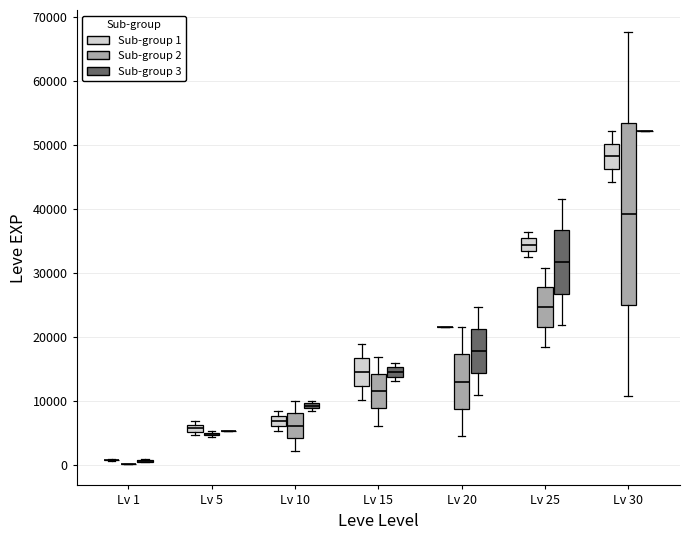

Which box is the tallest, from its lower edge to its upper edge?

Lv 30 (Sub-group 2)